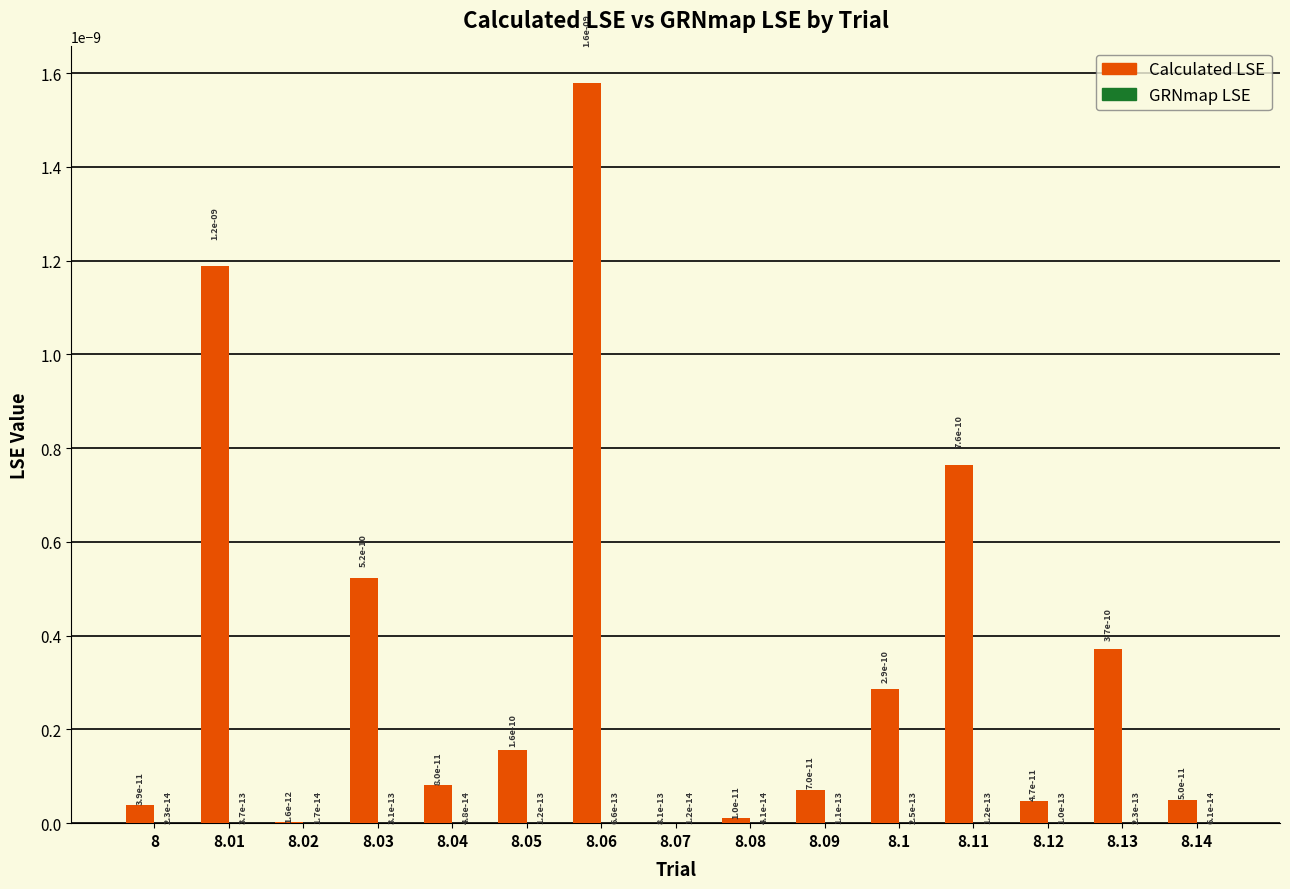

True or false: Calculated LSE has a value of 0.0 at 8.02.

True